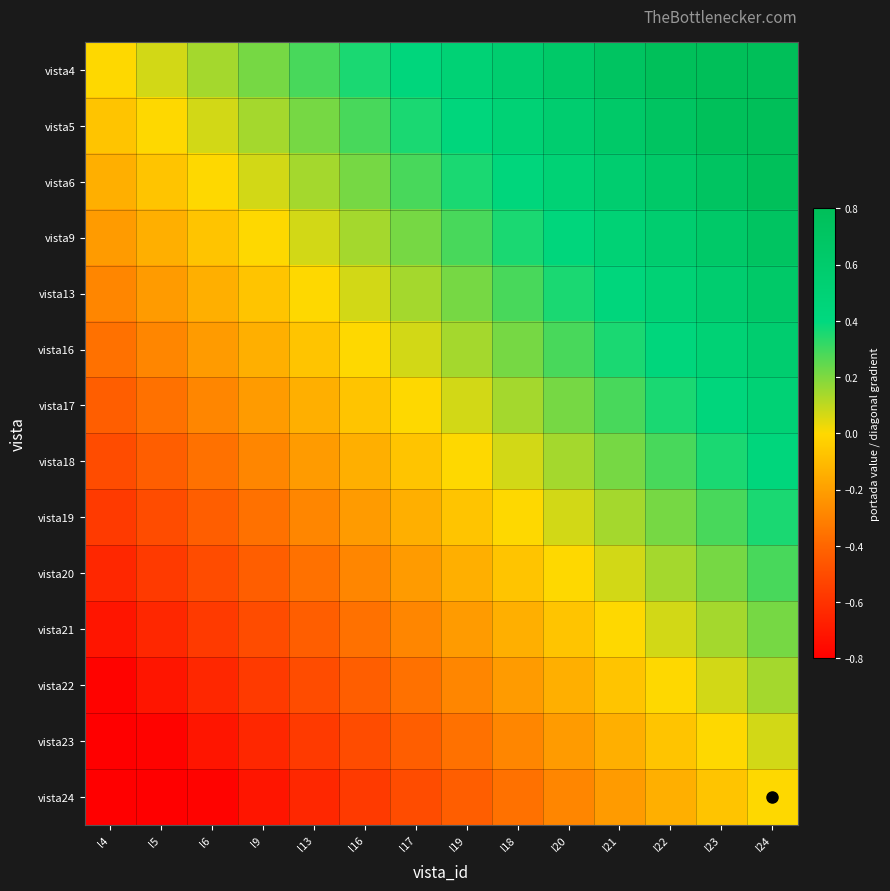

What is the minimum value shown in the chart?

-0.9